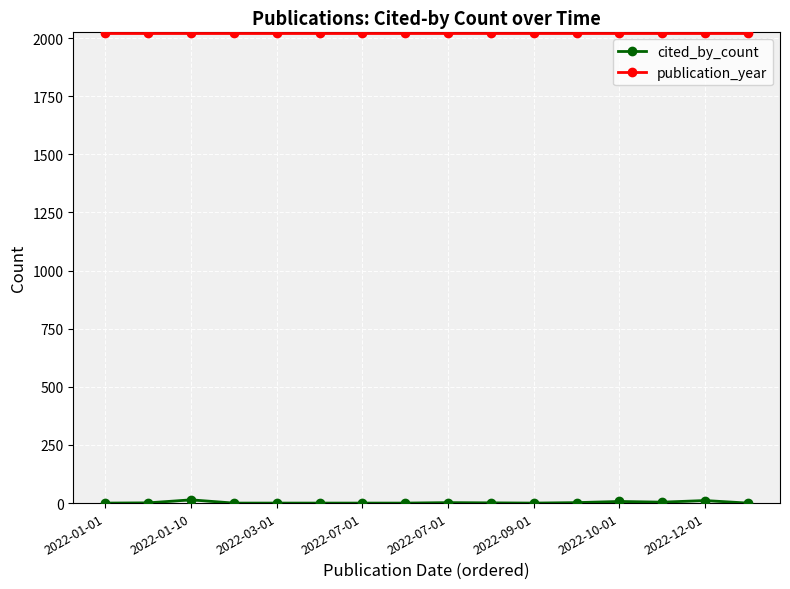

True or false: cited_by_count has a value of 11 at 2022-10-01.

False